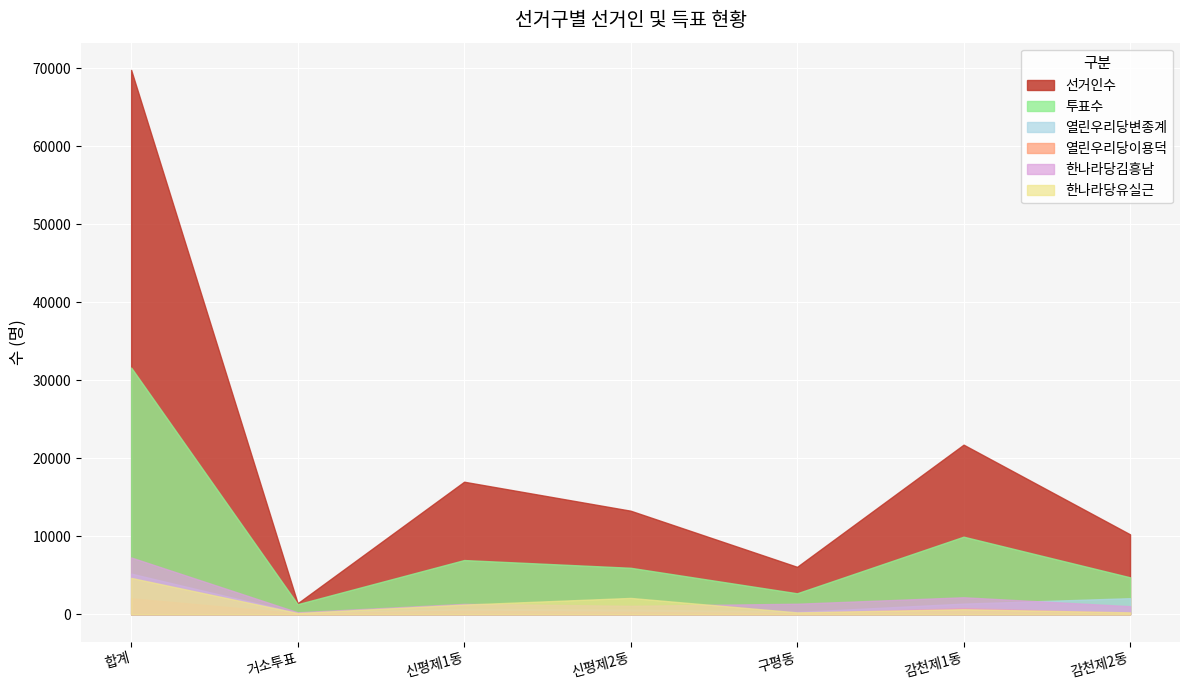

Which series has the largest range (max minus min)?

선거인수